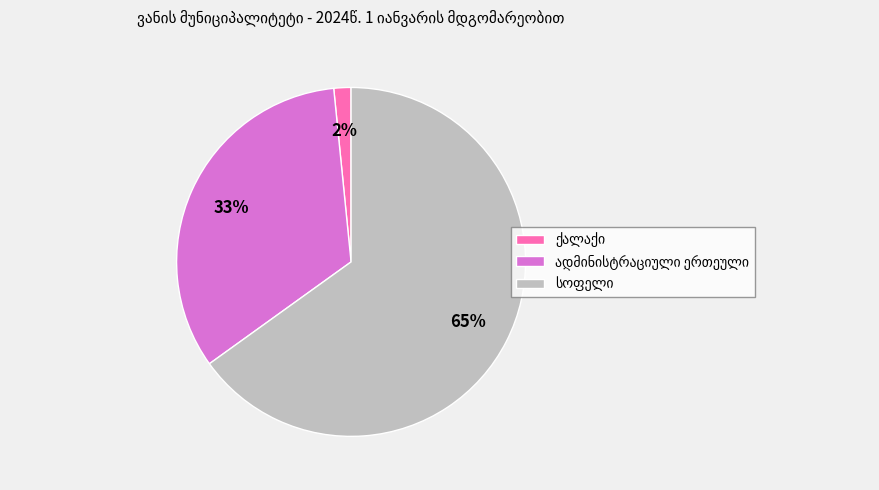

To the nearest percent, what is the difference between the largest and smallest slice percentages?

63%